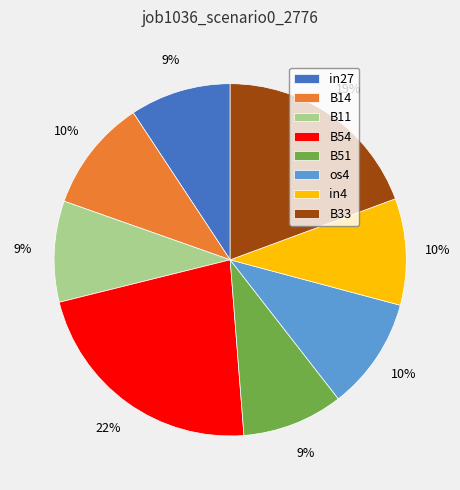

Combined, do in27 and in4 account for over 50%?

No